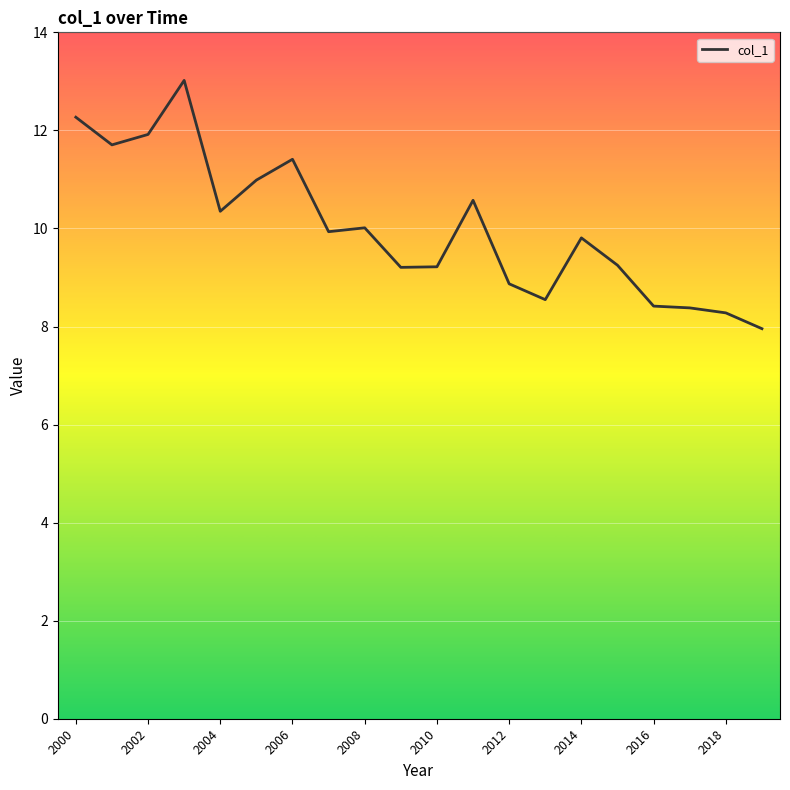

What is the minimum value shown in the chart?

8.0